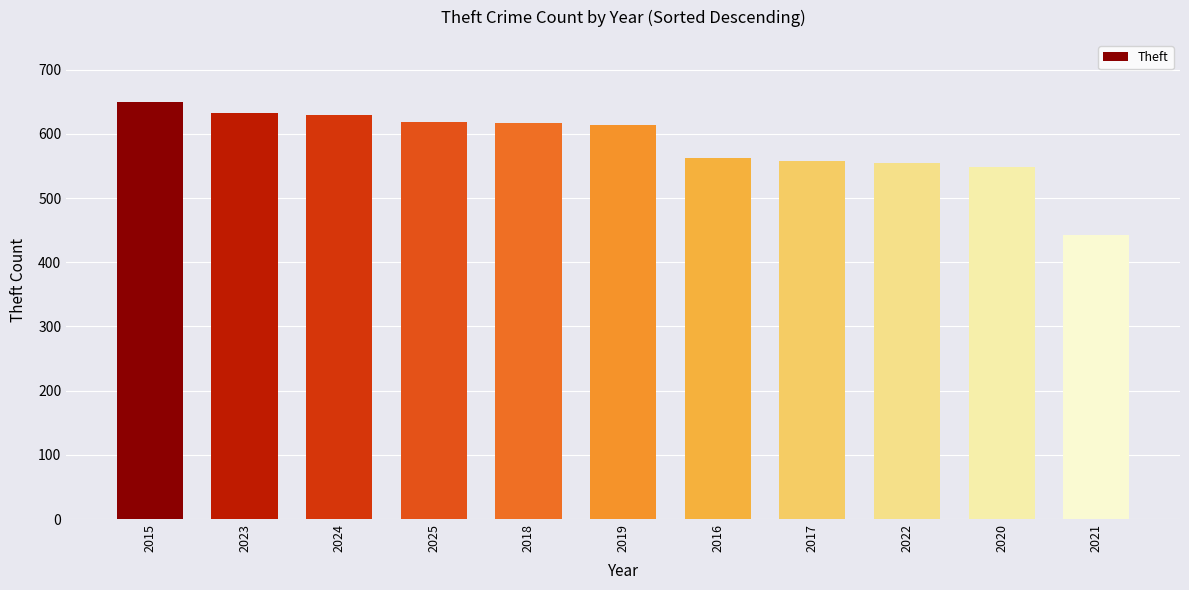

The chart shows a value of 617 at 2018. True or false?

True